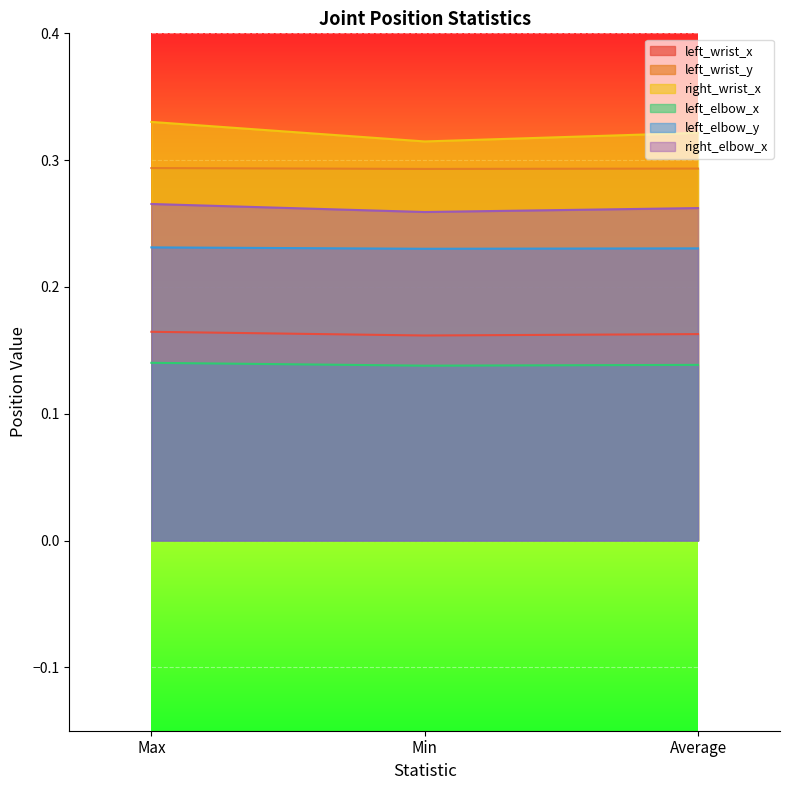

How many lines are shown in the chart?

6